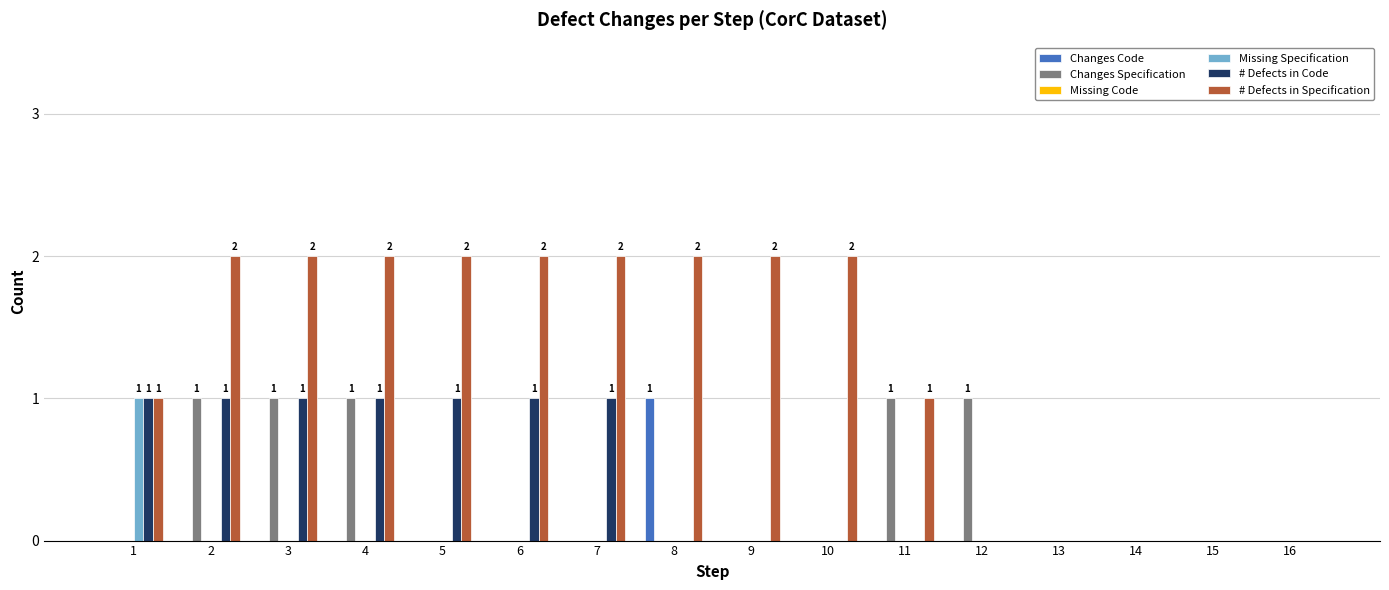

How many data points does each series have?

16